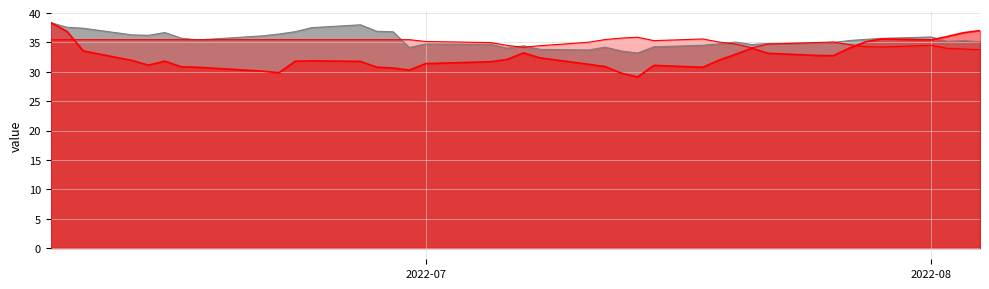

What is the sum of all cum rets values?

1402.1